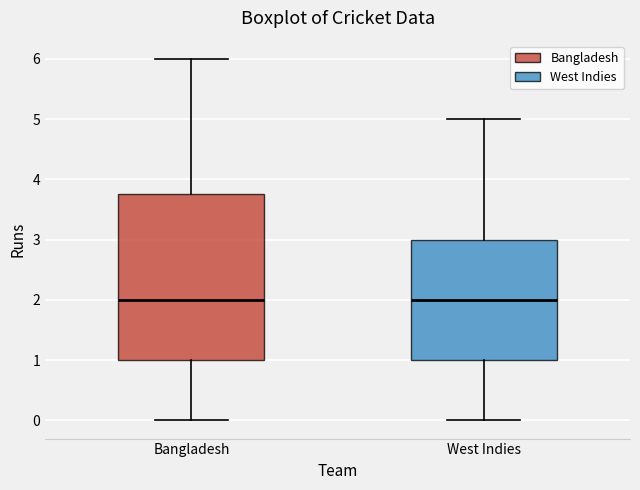

Reading left to right, read every box against the y-axis: the position of its median line, the range the box covers, and the ends of its whiskers. The values are not printed on the chart, so give them approximately, as read against the axis.

Bangladesh: median 2.0, box 1.0 to 3.8, whiskers 0.0 to 6.0
West Indies: median 2.0, box 1.0 to 3.0, whiskers 0.0 to 5.0